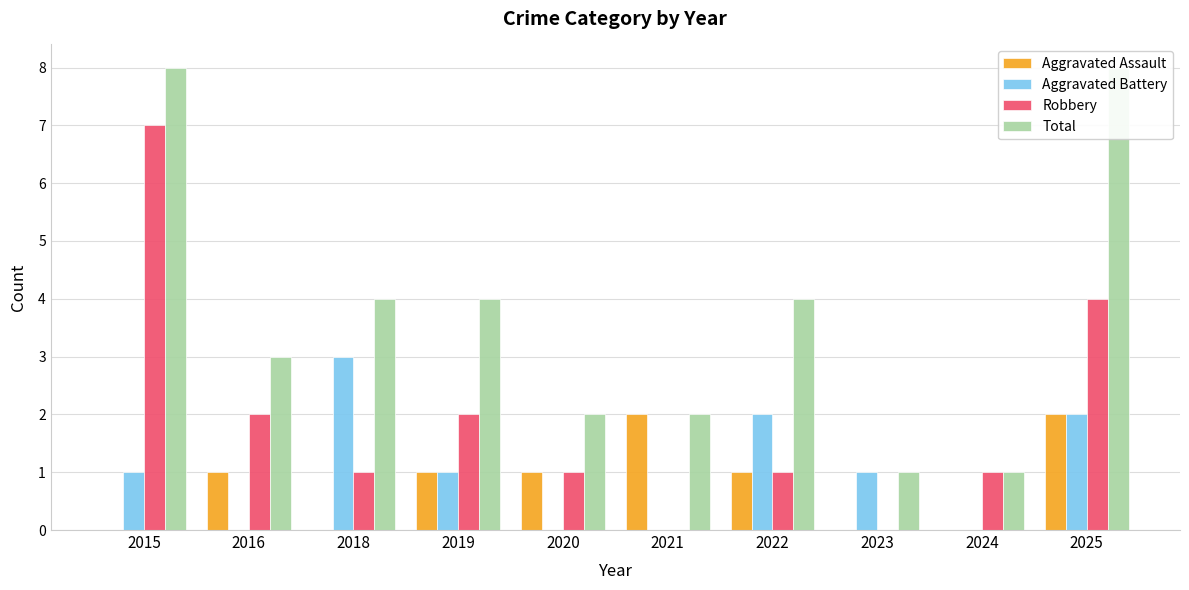

How many values in the Aggravated Battery series are below 1?

4